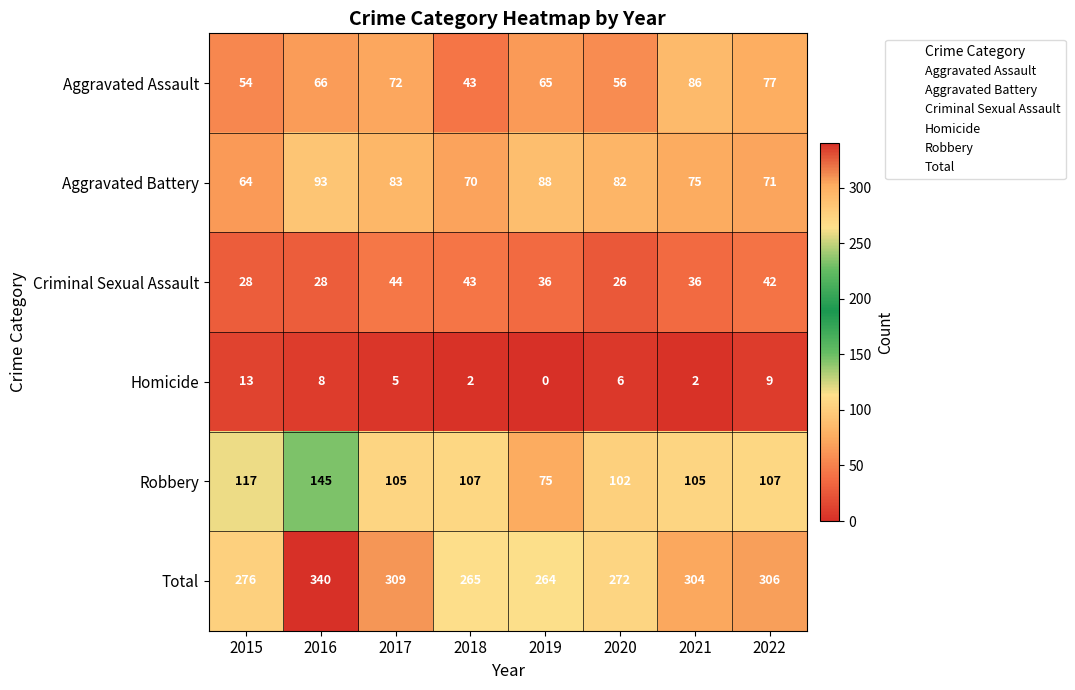

What is the highest value of the Robbery series?

145